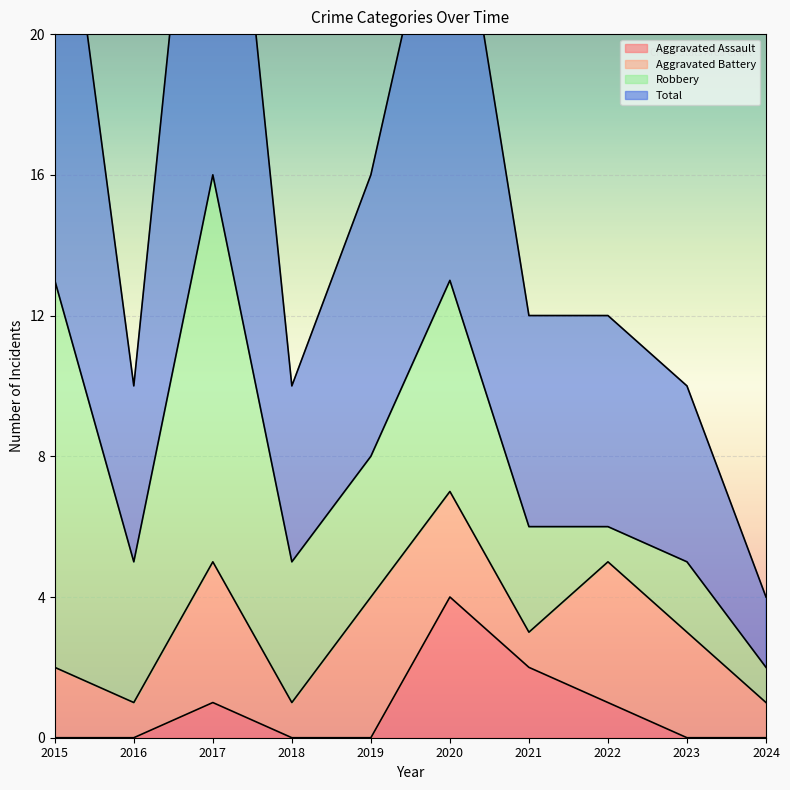

At which category is the sum across all series the highest?

2017